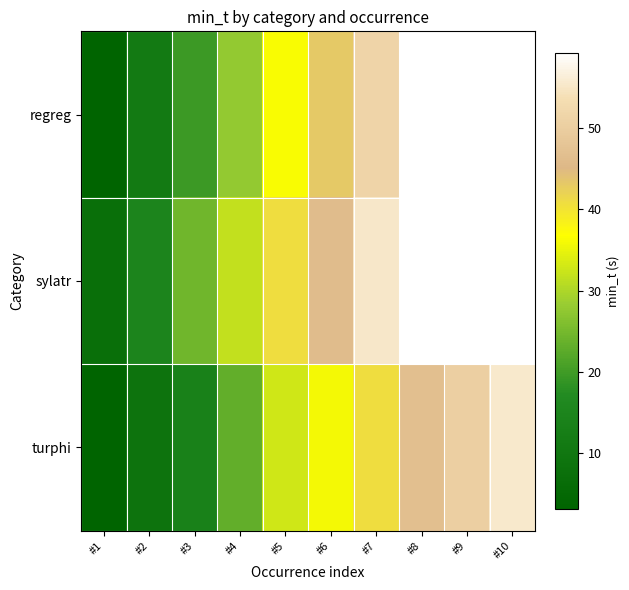

How many series are shown in this chart?

3